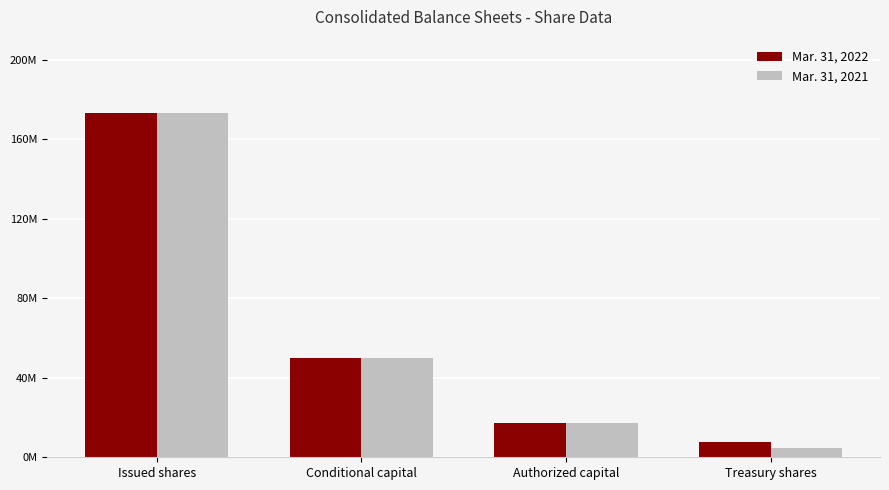

Which series has the largest total across all categories?

Mar. 31, 2022